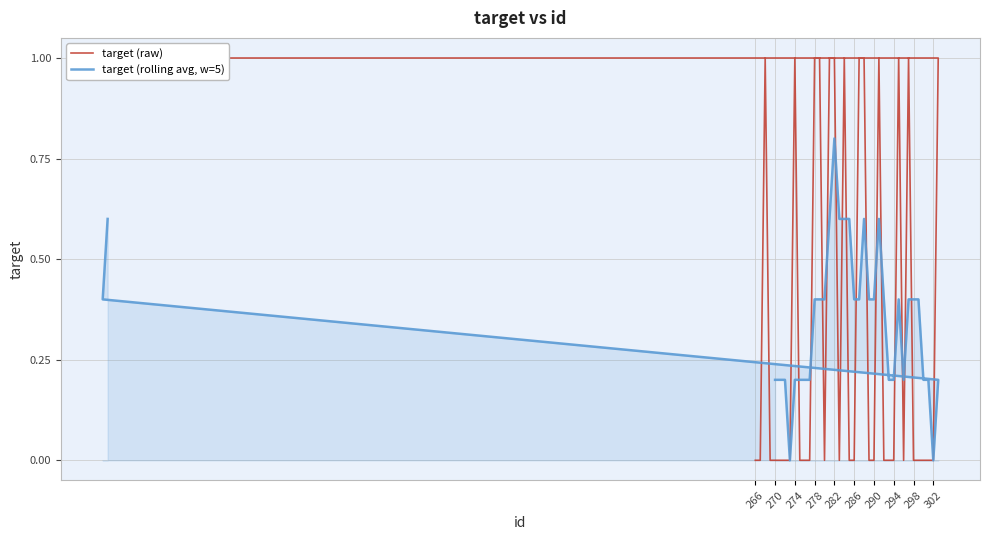

Rank the categories by value from lowest to highest.

266, 267, 269, 270, 271, 272, 273, 275, 276, 277, 280, 283, 285, 286, 289, 290, 292, 293, 294, 296, 298, 299, 300, 301, 302, 268, 274, 278, 279, 281, 282, 284, 287, 288, 291, 295, 297, 303, 134, 135